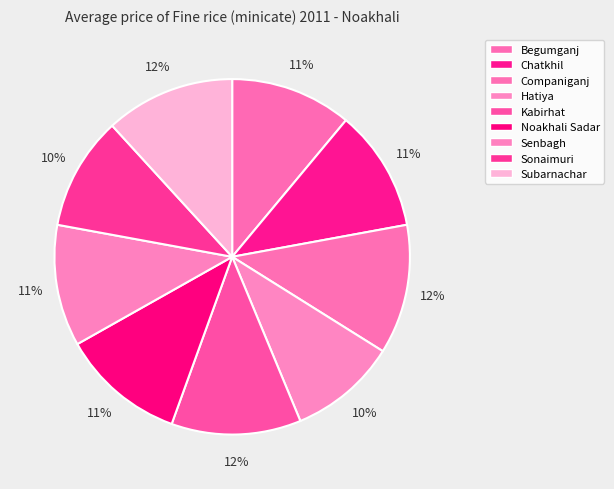

To the nearest percent, what is the difference between the largest and smallest slice percentages?

2%